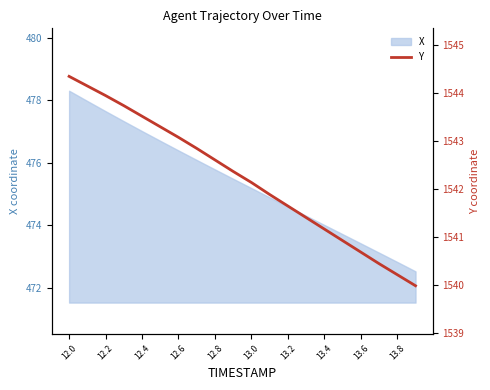

What is the lowest value of the X series?

472.5